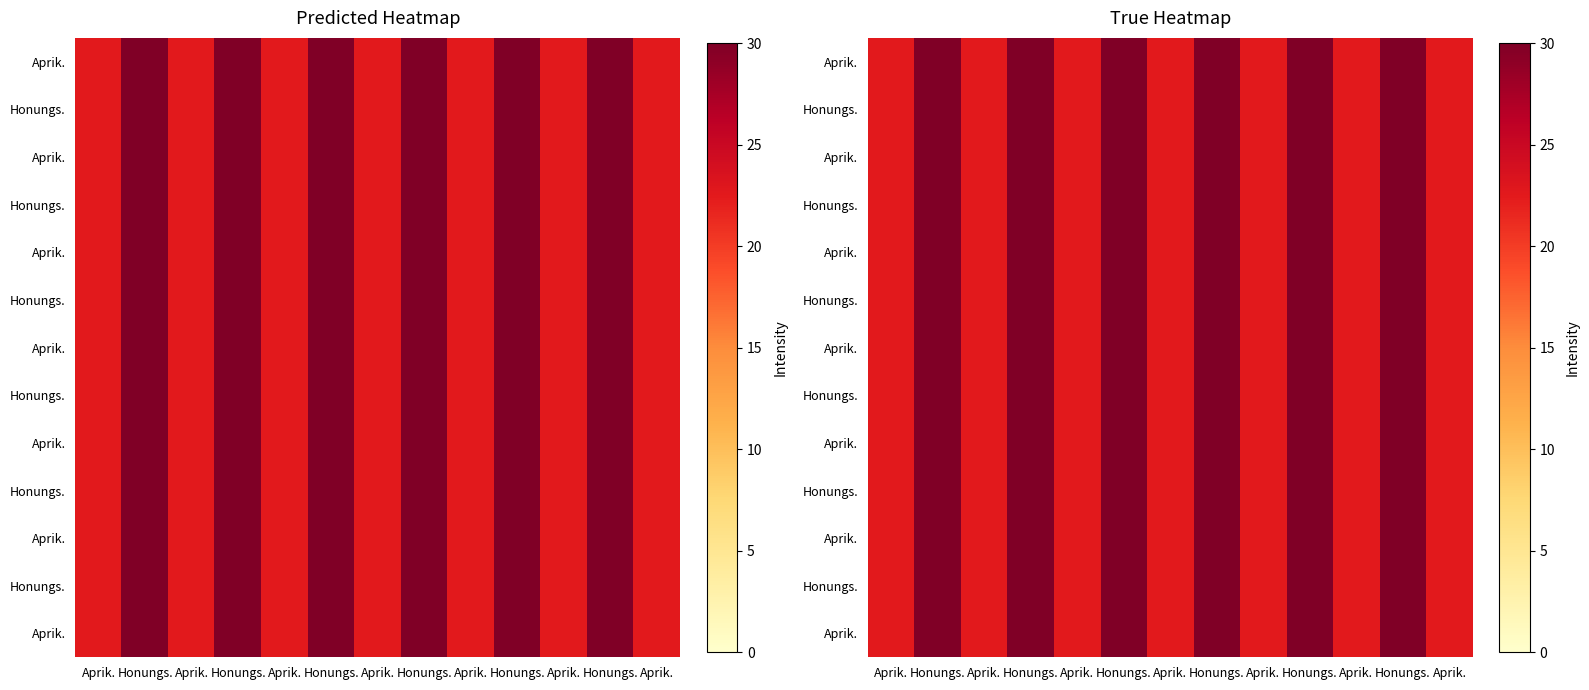

At which category is the sum across all series the highest?

Honungs.